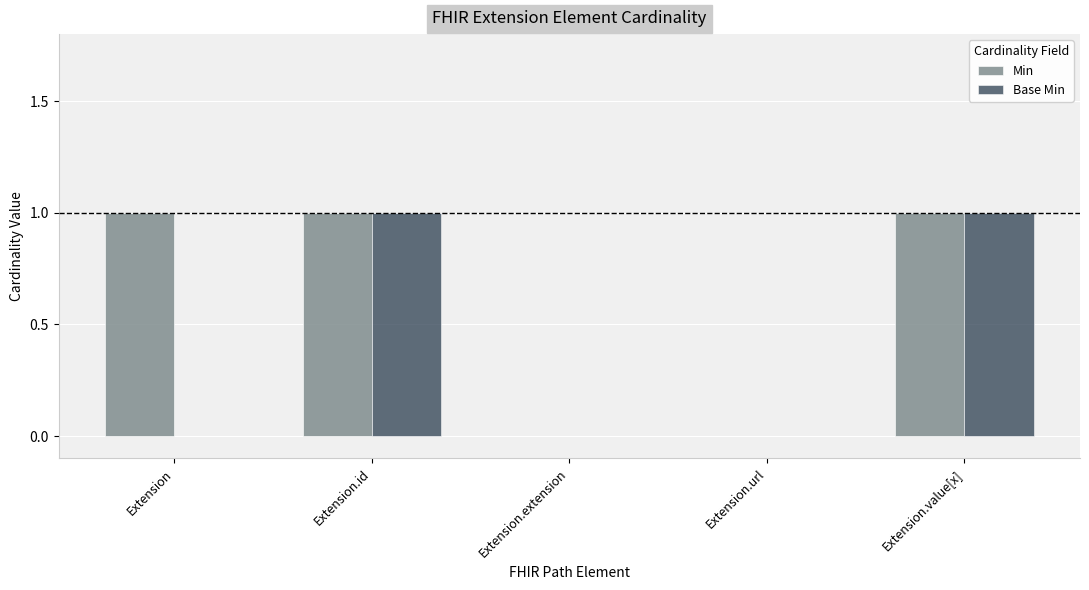

At which category does the chart reach its minimum across all series?

Extension.extension